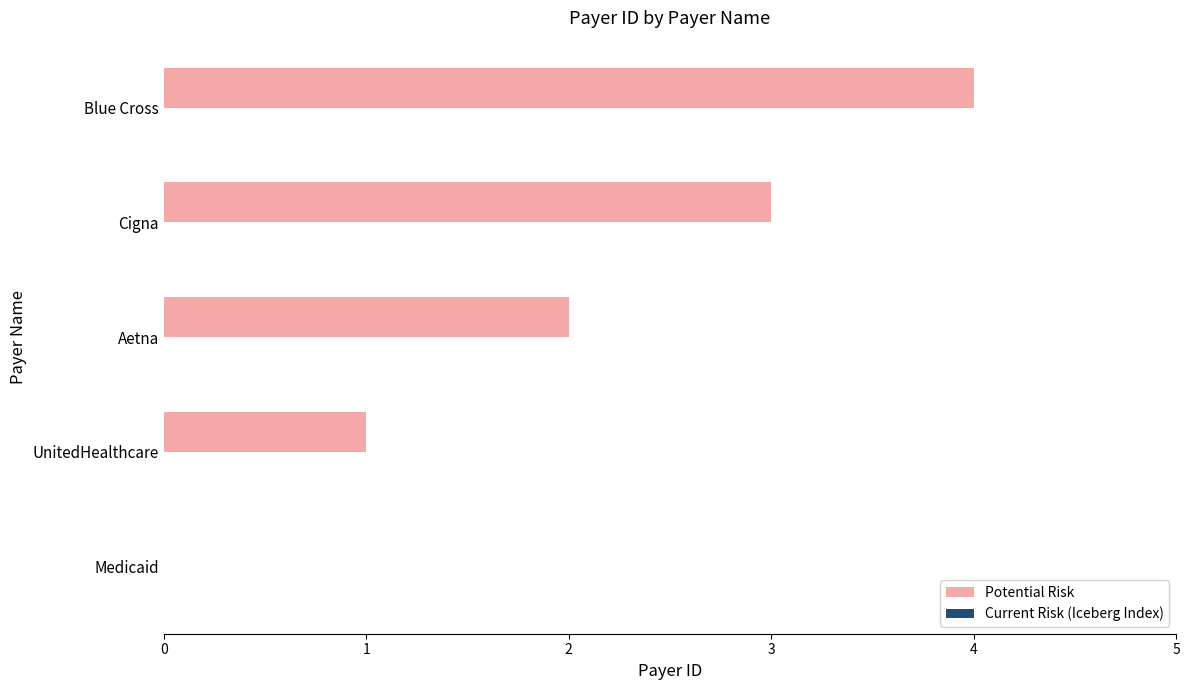

How many positive values are there?

4